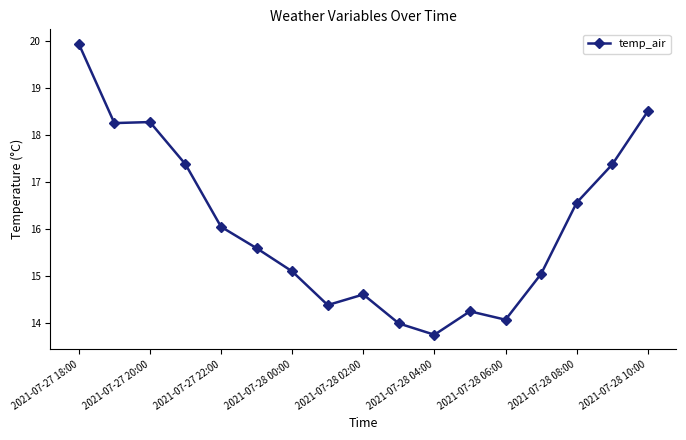

What is the maximum value shown in the chart?

19.9